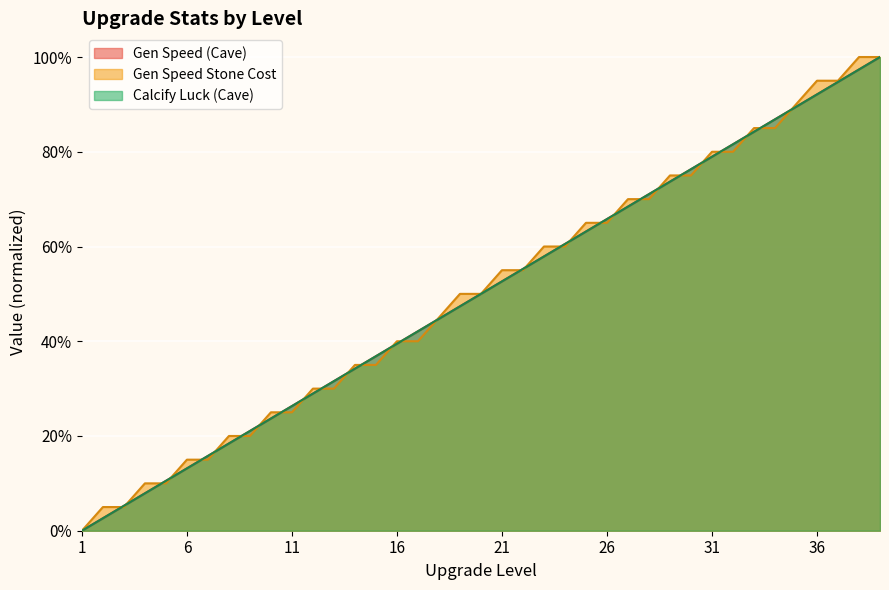

At how many categories does at least one series exceed 0?

38